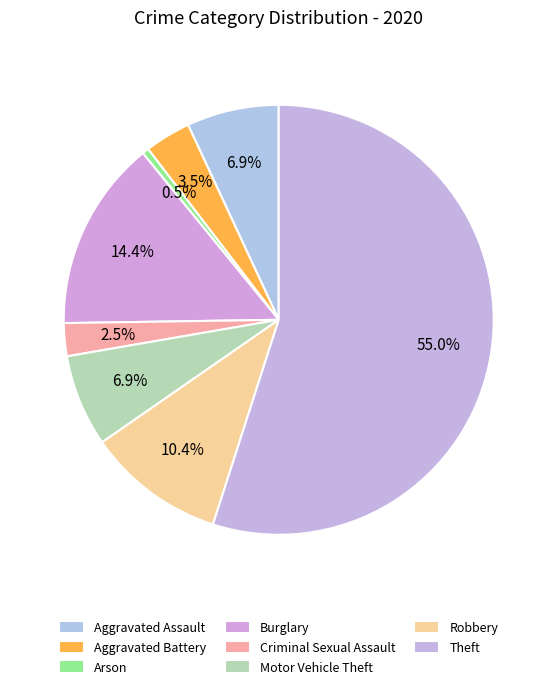

How many segments does this pie chart have?

8